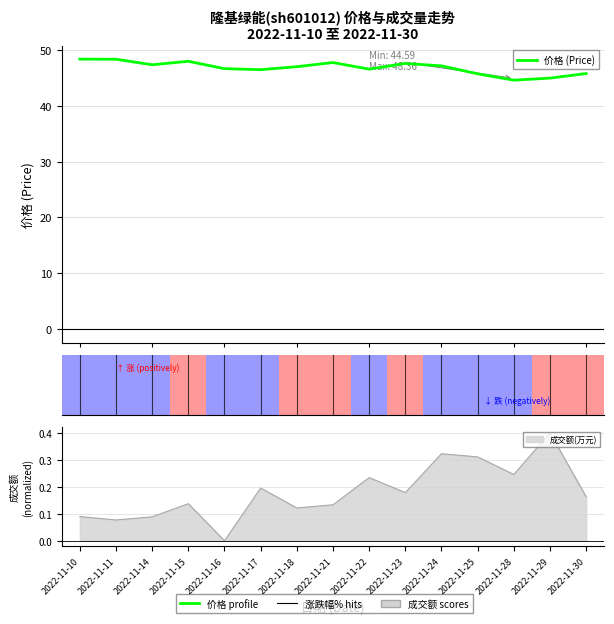

Rank the categories by value from lowest to highest.

2022-11-28, 2022-11-29, 2022-11-25, 2022-11-30, 2022-11-17, 2022-11-22, 2022-11-16, 2022-11-18, 2022-11-24, 2022-11-14, 2022-11-23, 2022-11-21, 2022-11-15, 2022-11-11, 2022-11-10